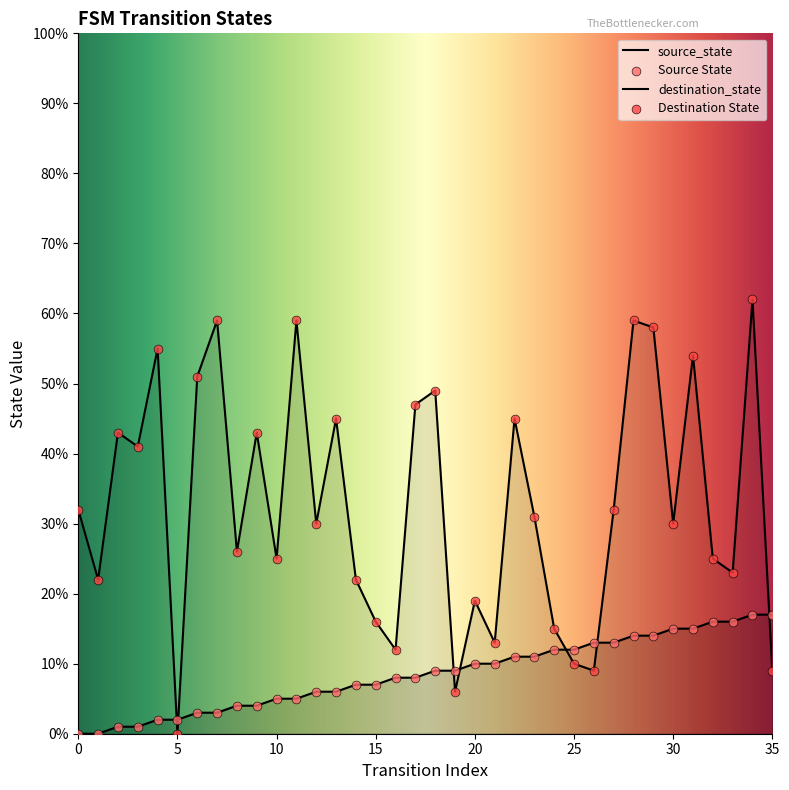

Which series contains the highest Y value?

destination_state